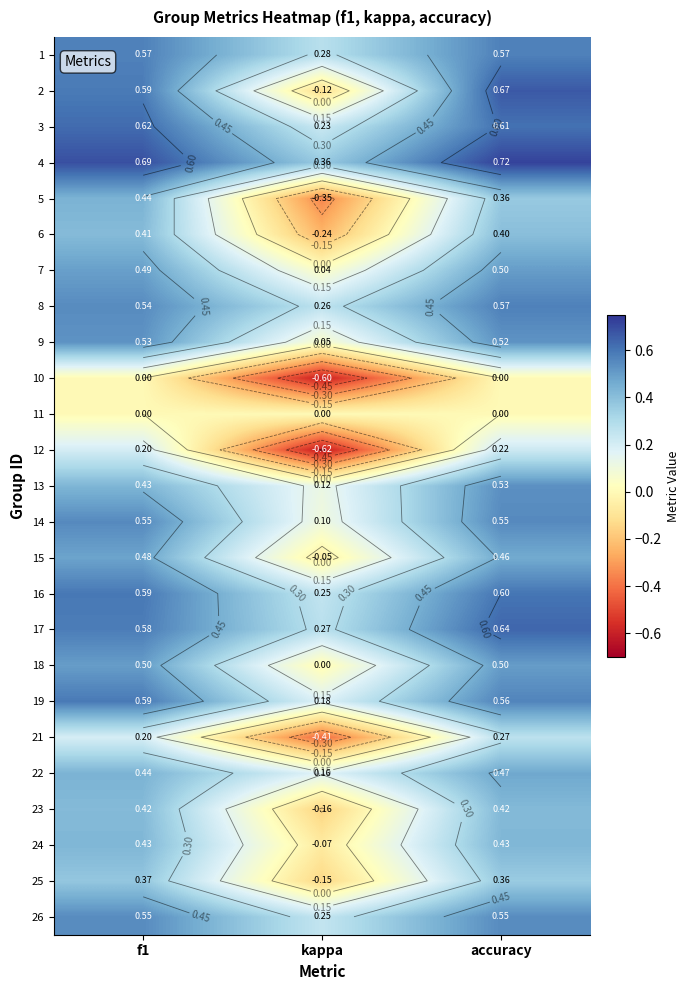

What is the minimum value for 10?

-0.6